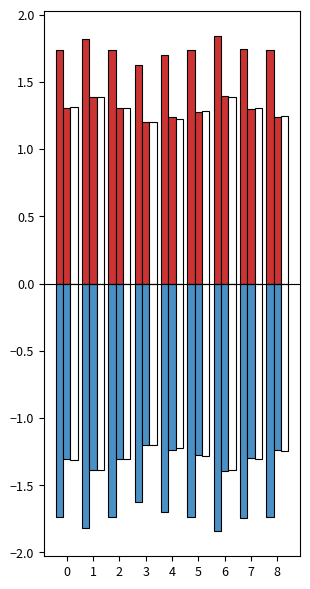

Which label corresponds to the largest value in the chart?

6